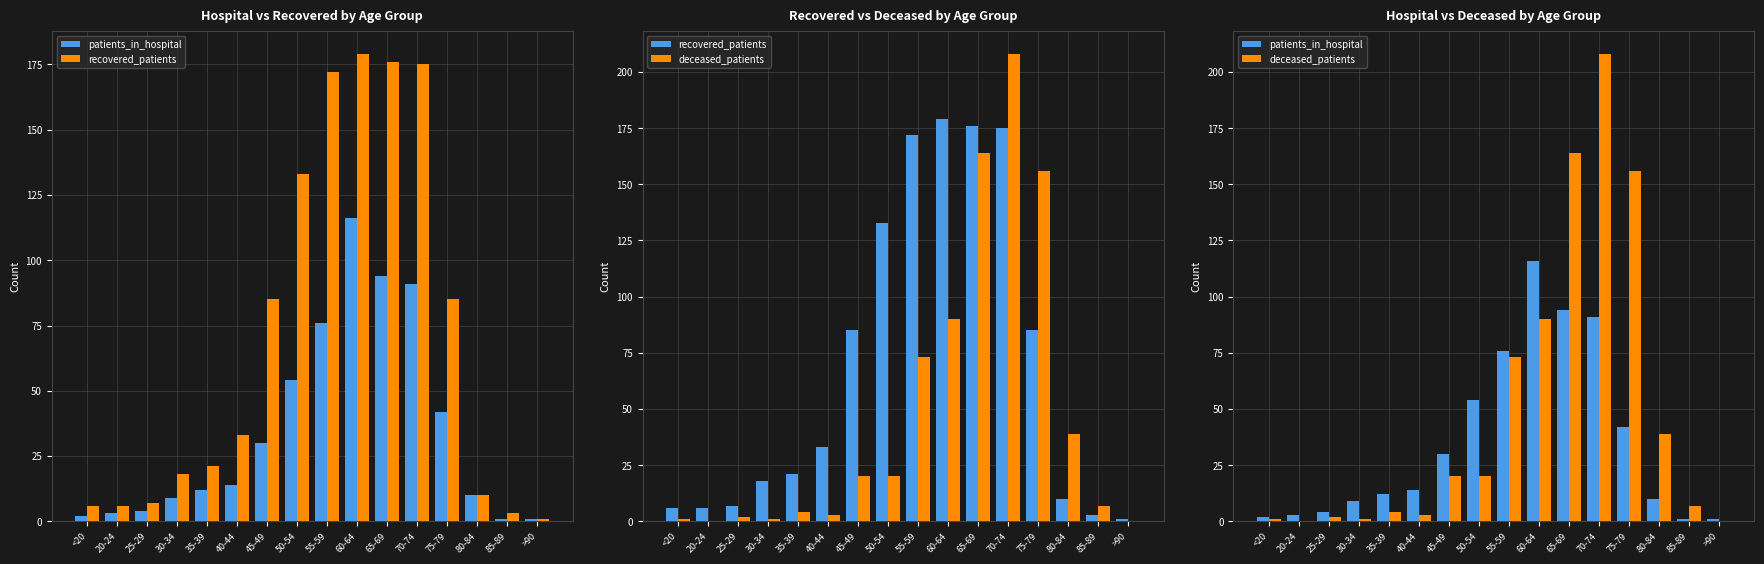

List the series in order of their overall mean, highest first.

recovered_patients, deceased_patients, patients_in_hospital